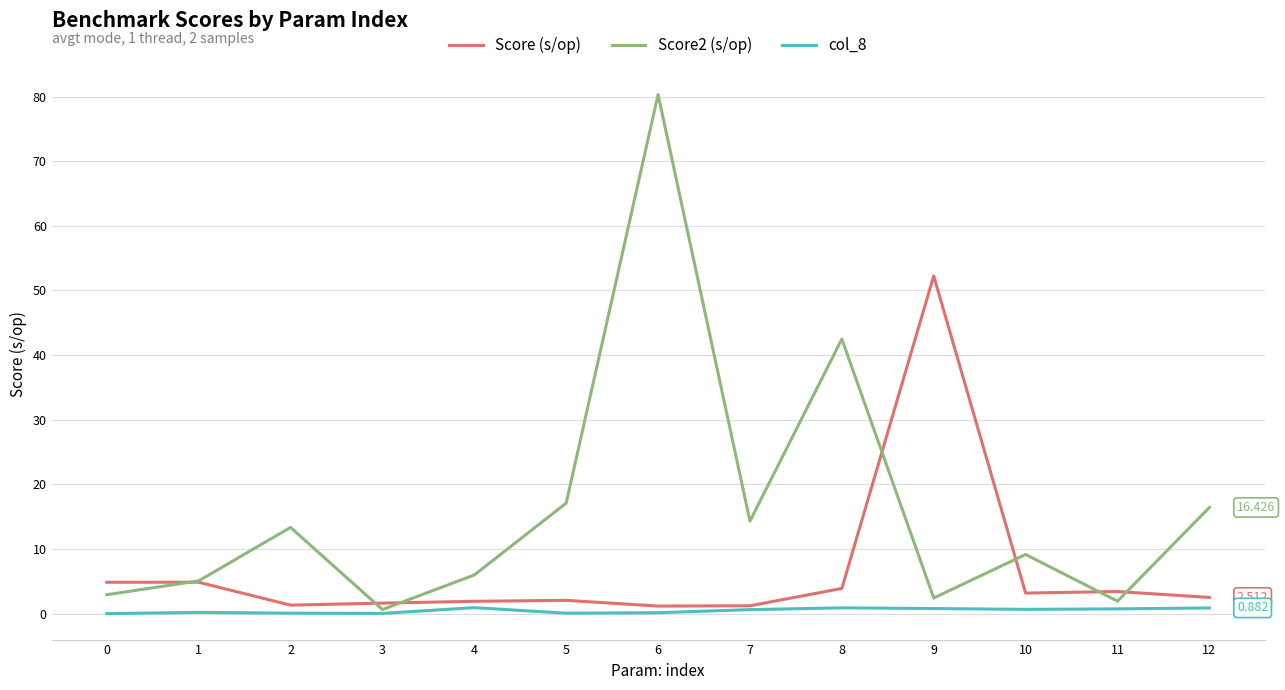

Between 1 and 9, which series saw the biggest shift?

Score (s/op)